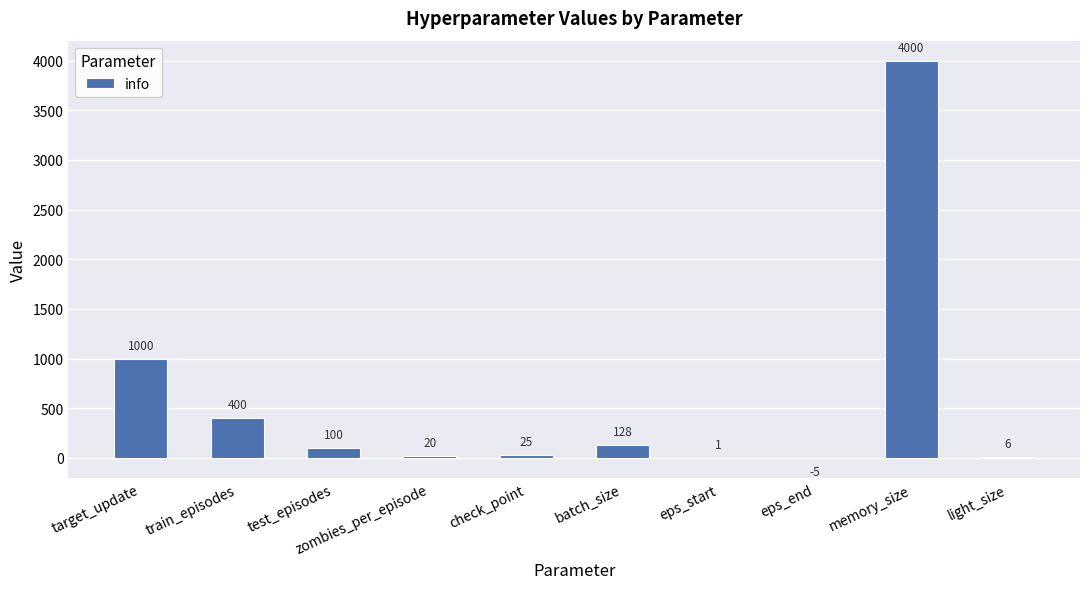

The value at train_episodes is 695. True or false?

False